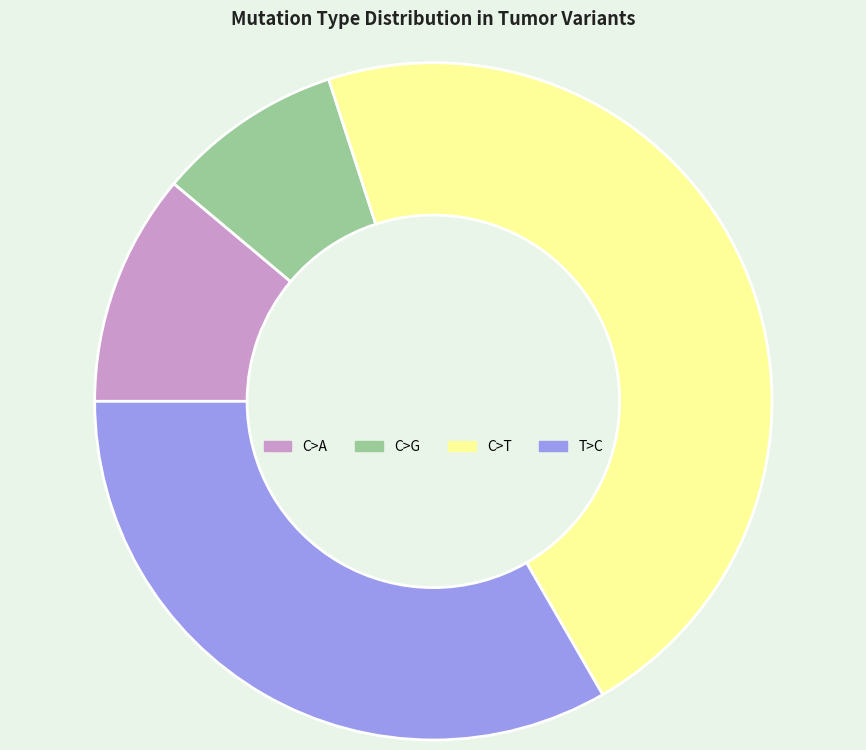

Between C>G and T>C, which is larger?

T>C